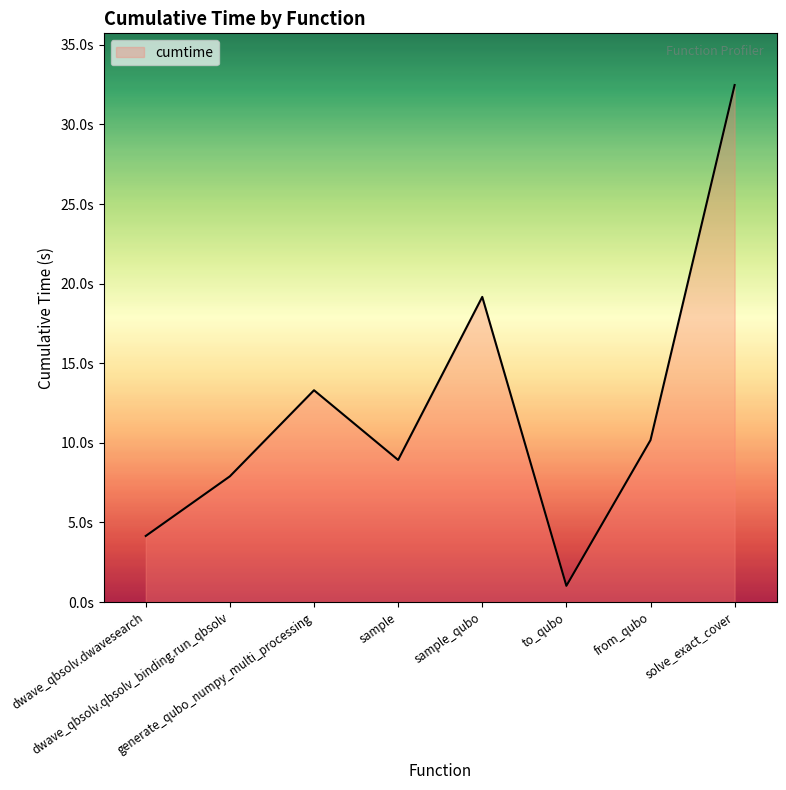

Reading left to right, extract all data points from this chart.

4.2	7.9	13.3	8.9	19.2	1.0	10.2	32.5